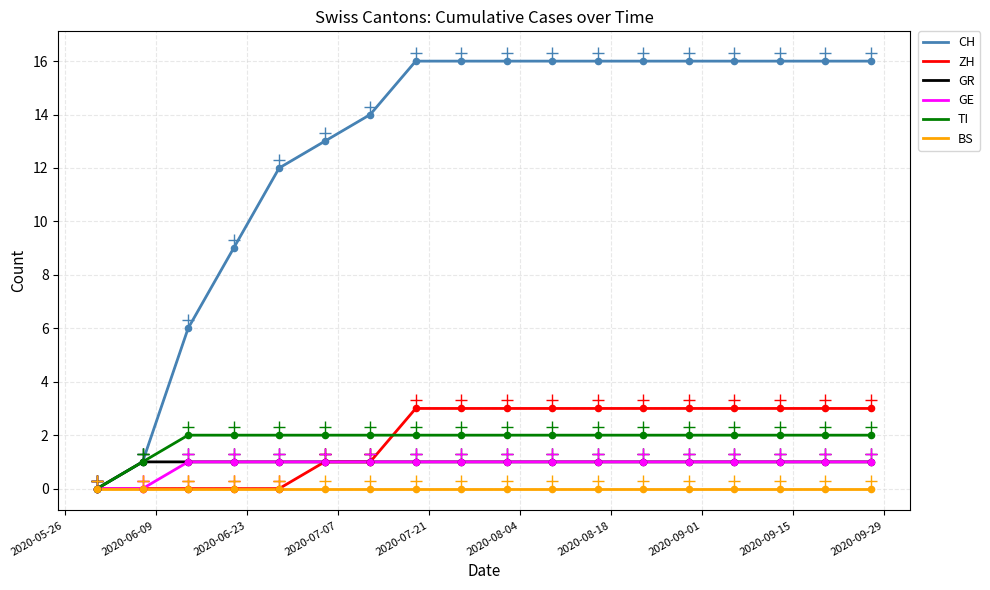

At which category is the sum across all series the highest?

2020-07-19